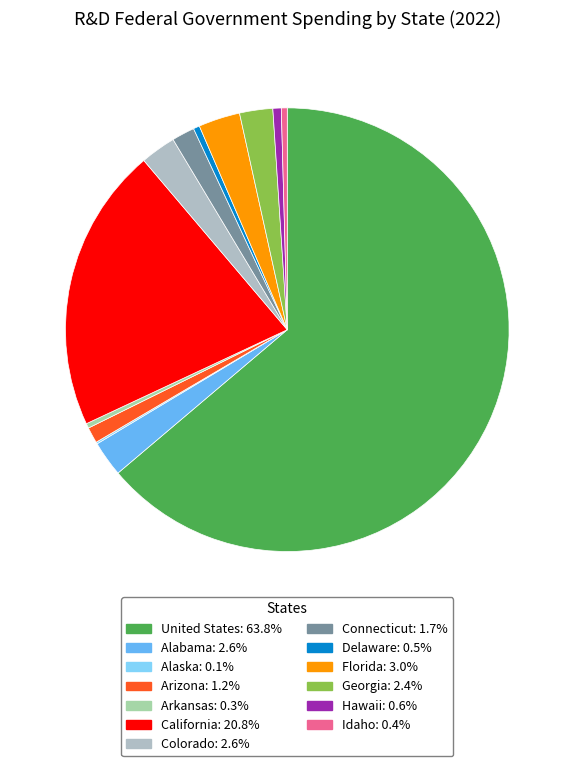

Does United States account for over 50% of the chart?

Yes